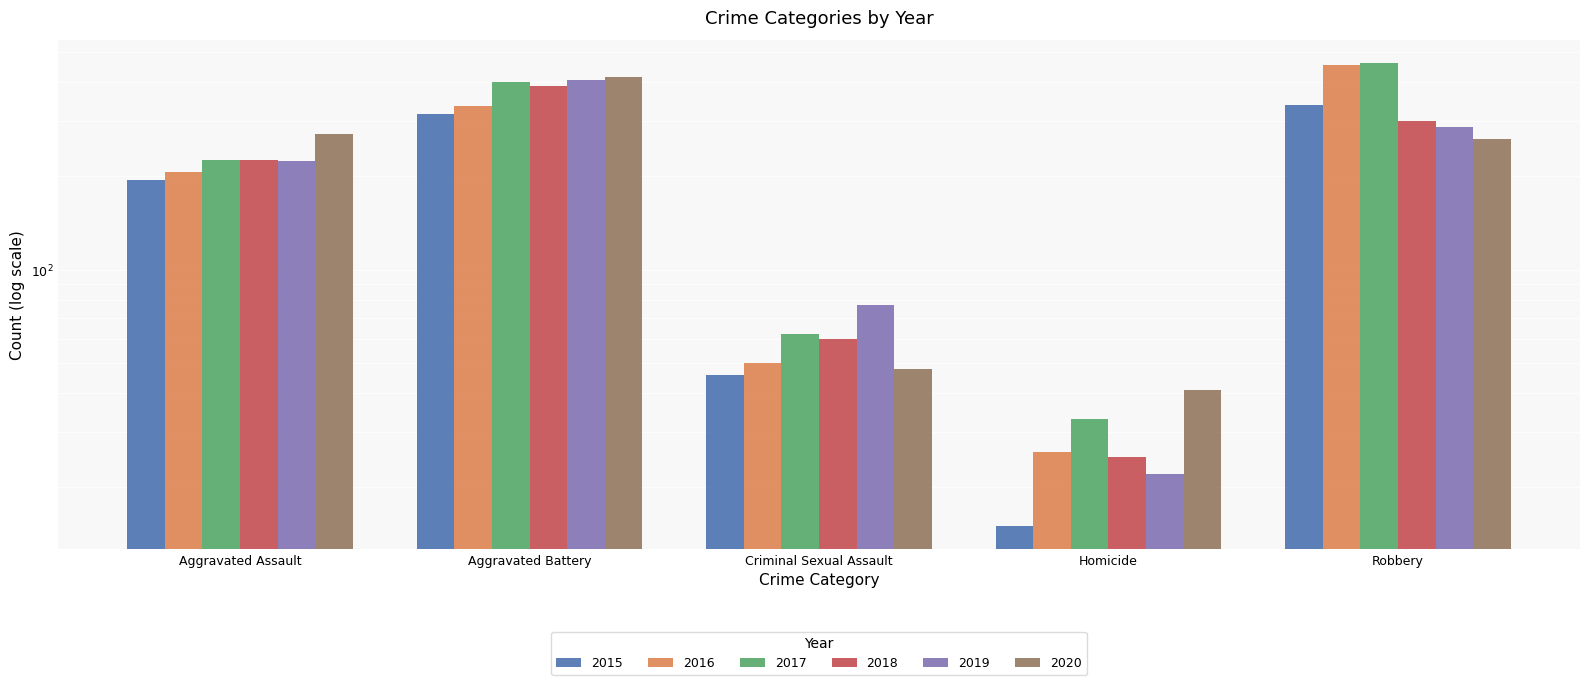

Where does the 2015 series first go above 194?

Aggravated Battery